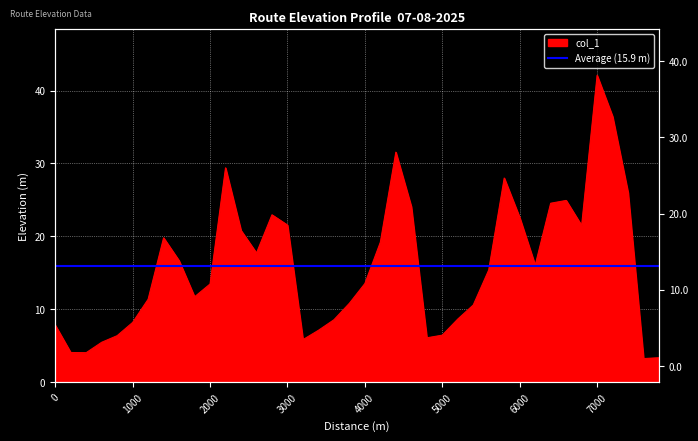

True or false: the data shows 41.4 at 7400.

False